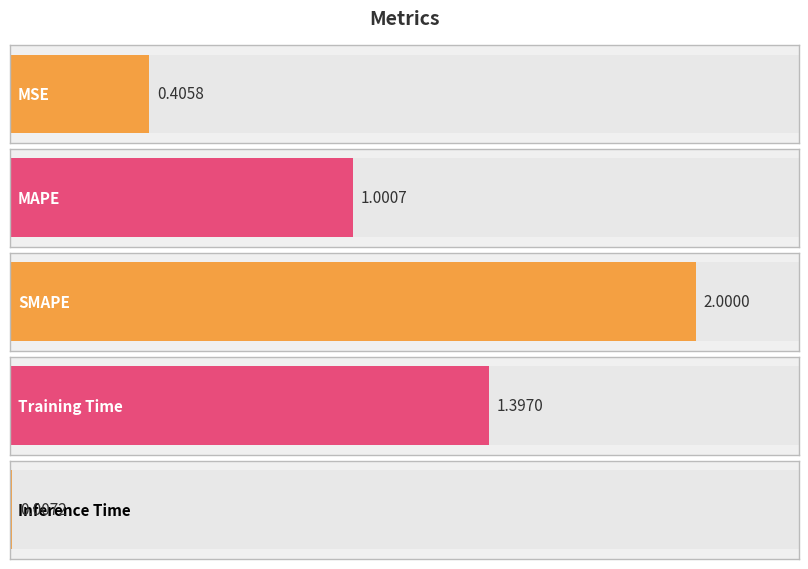

How many bars are there in total?

5